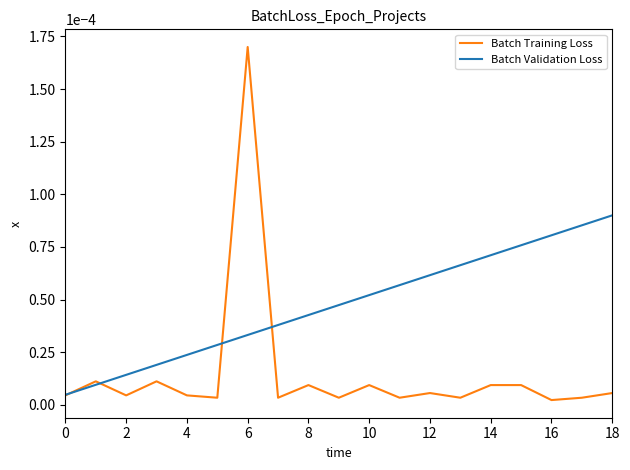

List the series in order of their overall mean, lowest first.

Batch Training Loss, Batch Validation Loss